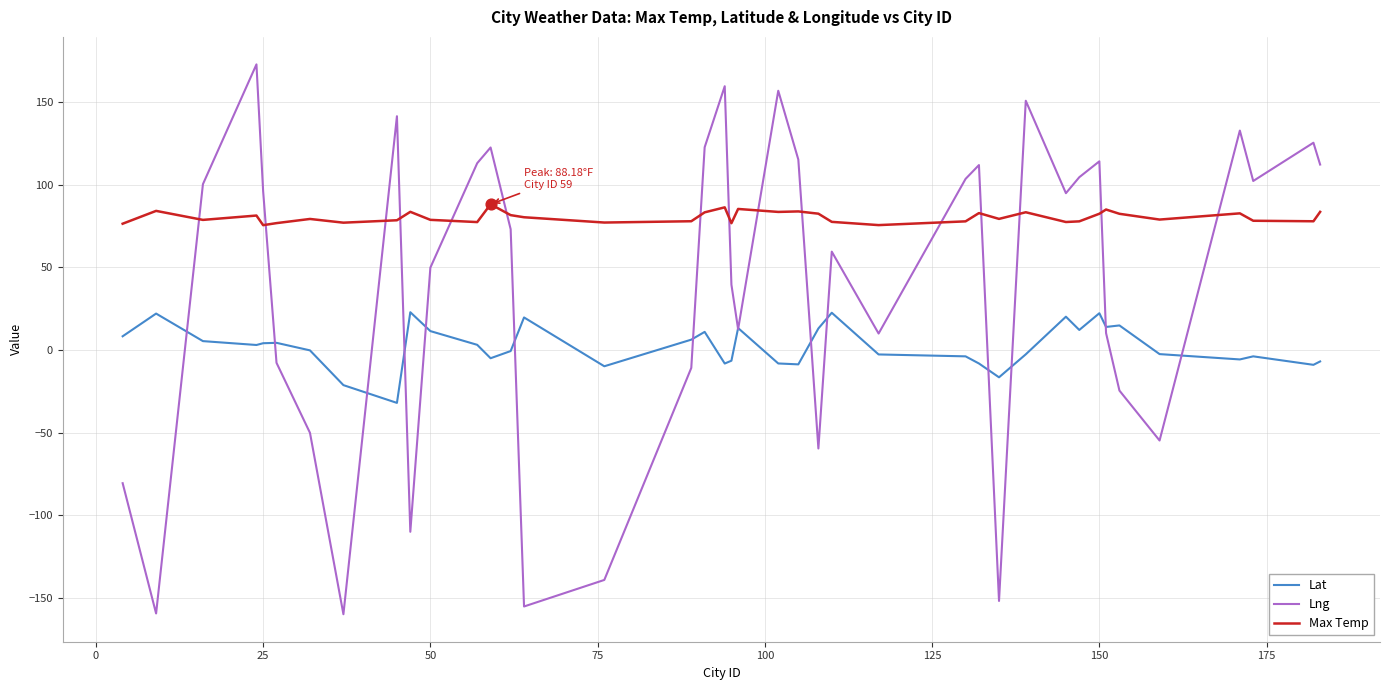

What are all the series names shown in the legend?

Lat, Lng, Max Temp